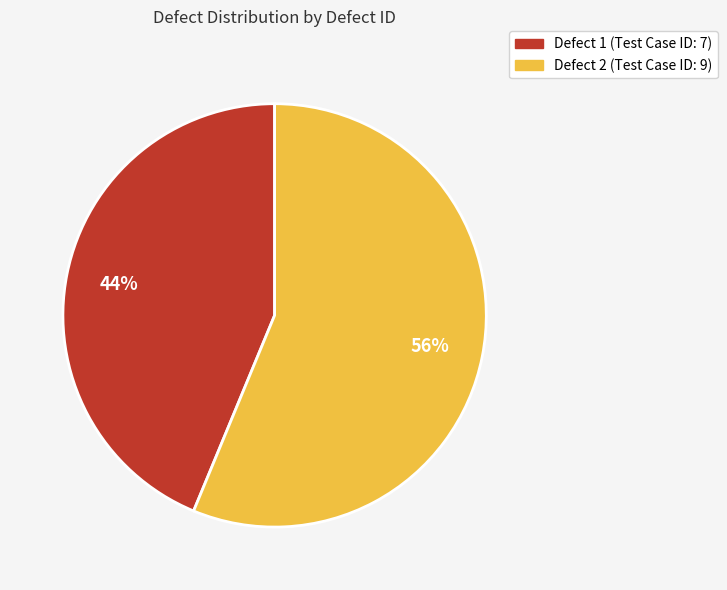

The Defect 1 (Test Case ID: 7) slice represents 55% of the pie. True or false?

False